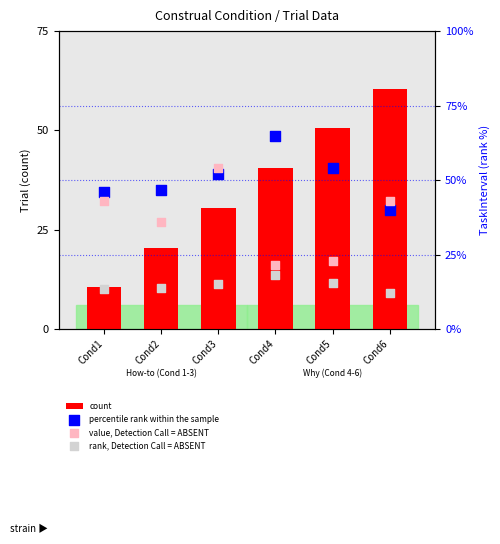

Which series has the largest Y range (max minus min)?

count